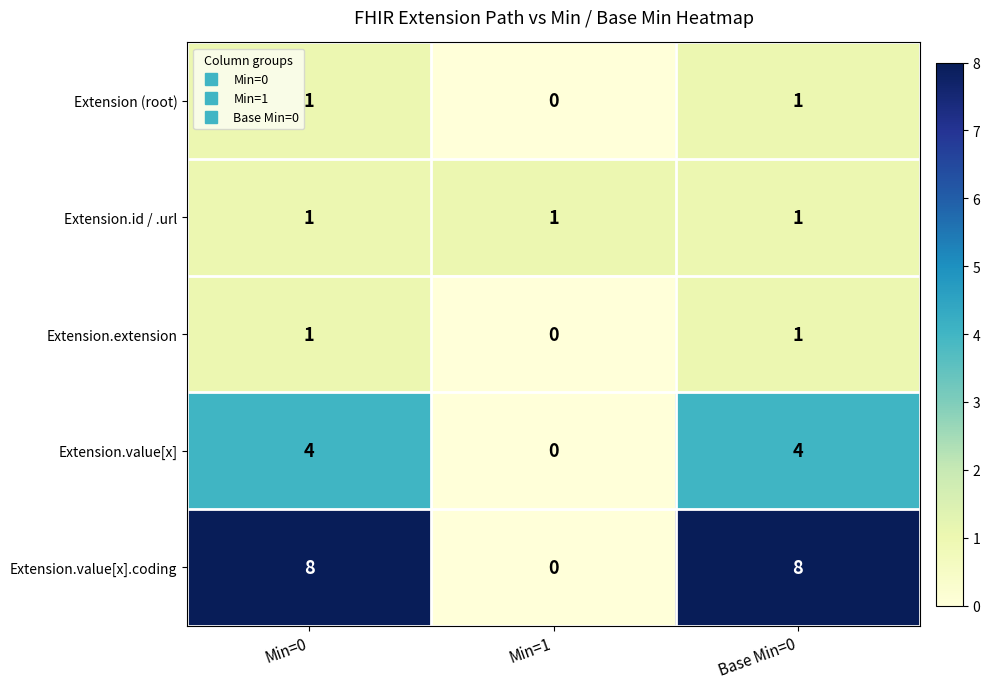

Which category has the lowest value across all series?

Min=1